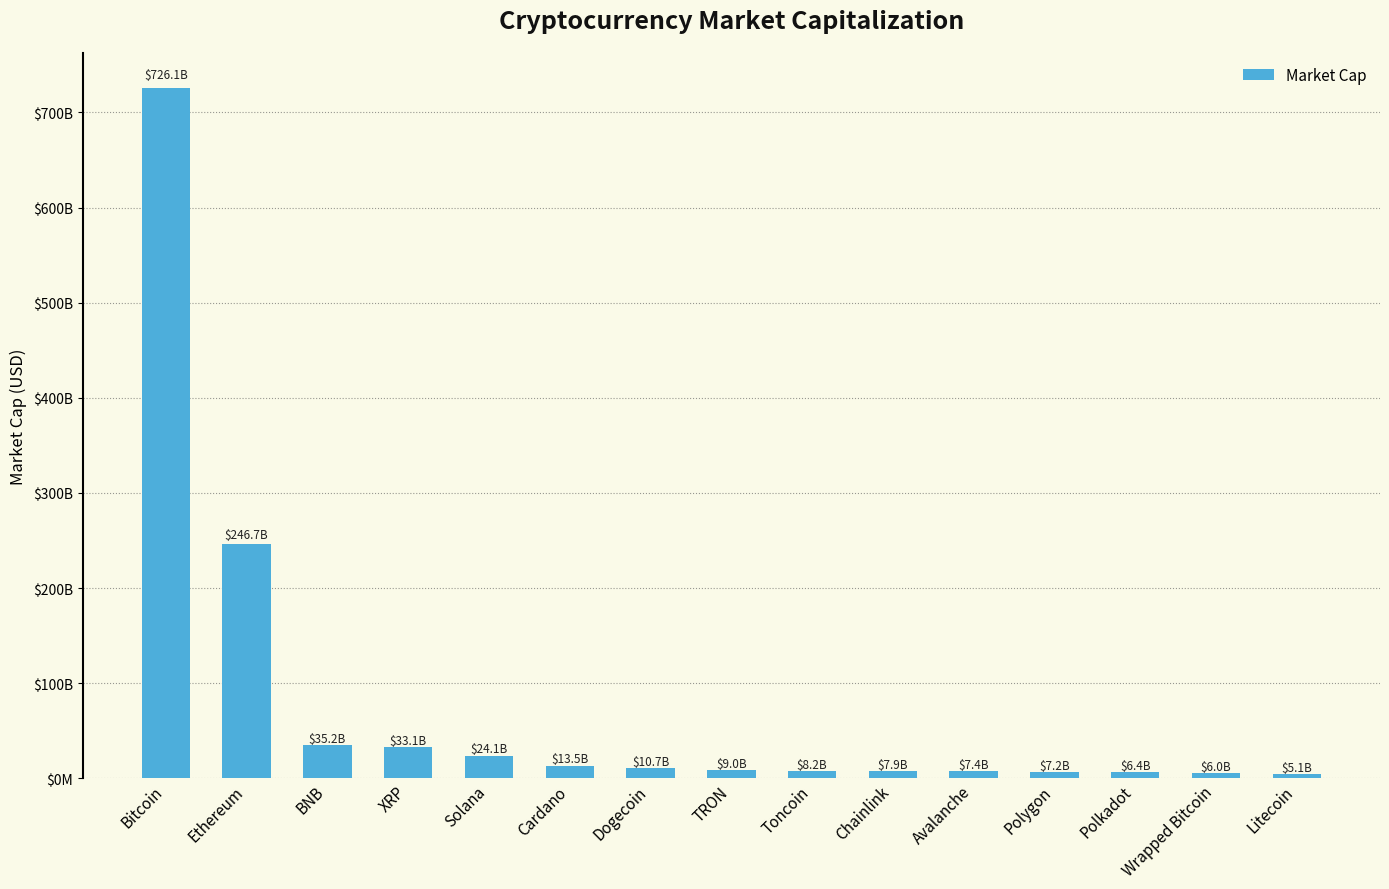

Does the chart contain any negative values?

No